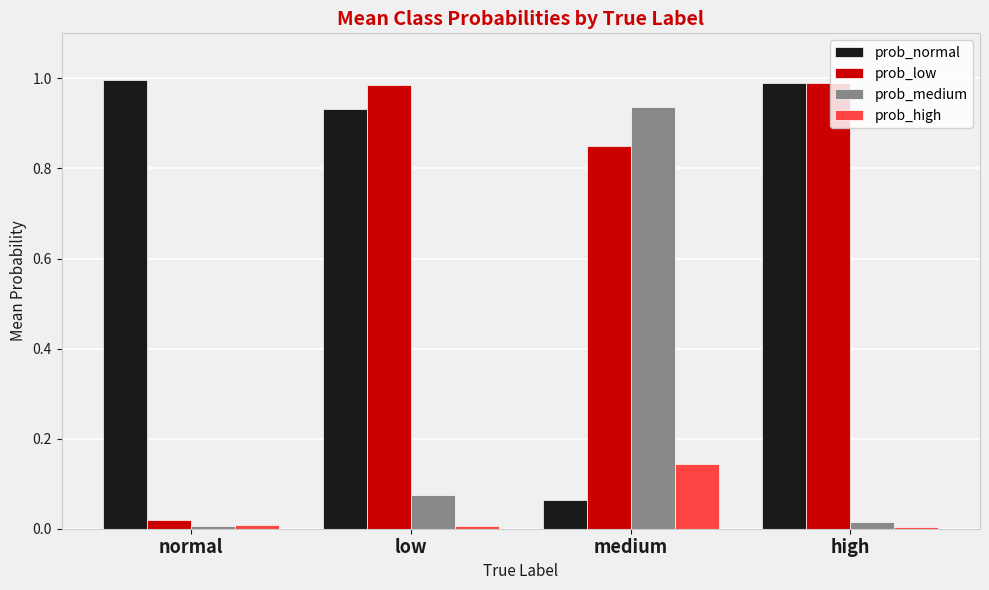

Where is prob_low nearest to the value 0?

normal